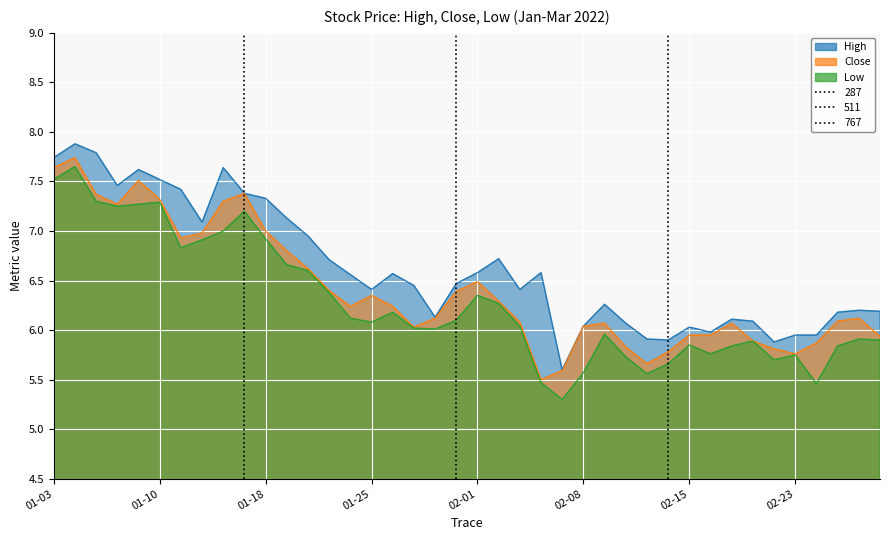

The value of Low at 01-18 is 10.2. True or false?

False